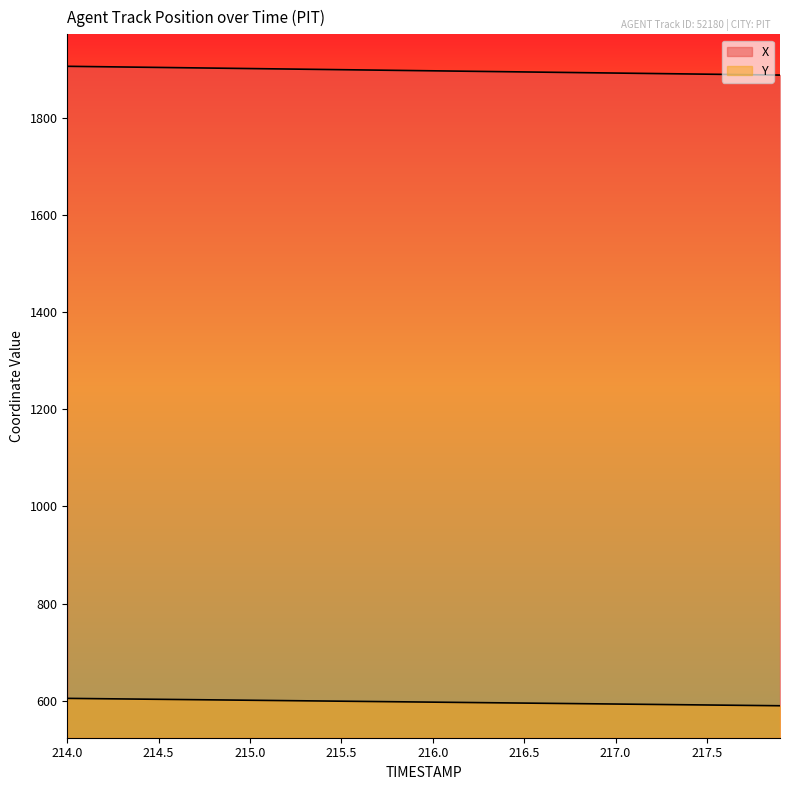

At which category does the chart reach its minimum across all series?

217.9